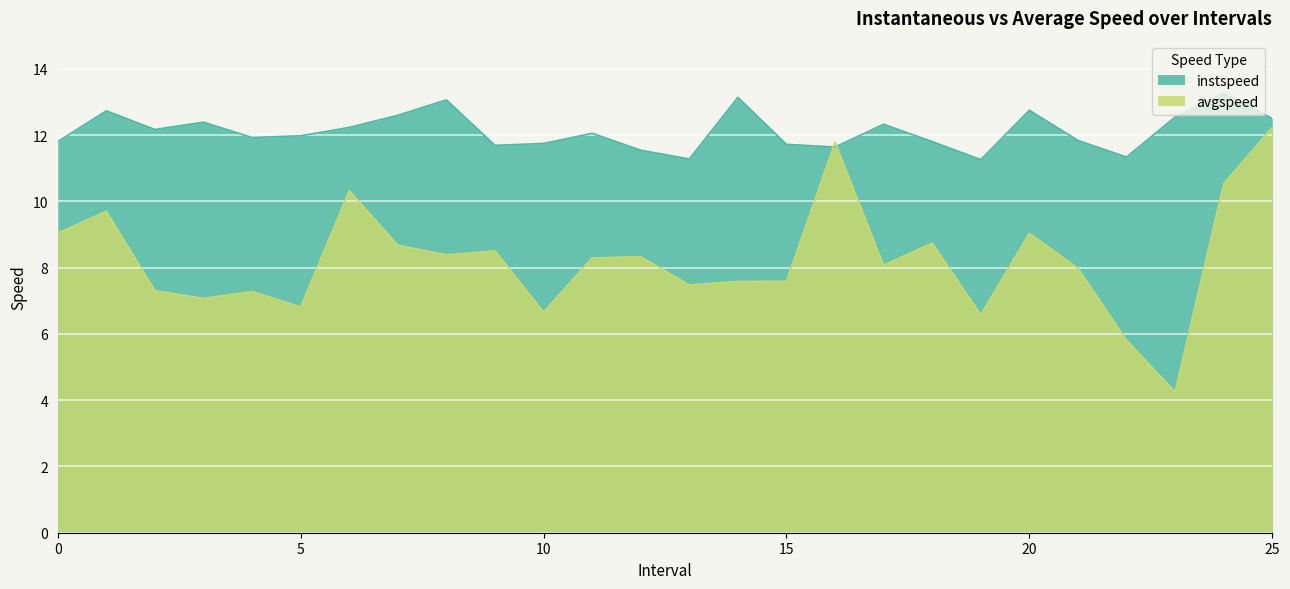

True or false: avgspeed has more than 2 points higher than both neighbors.

True